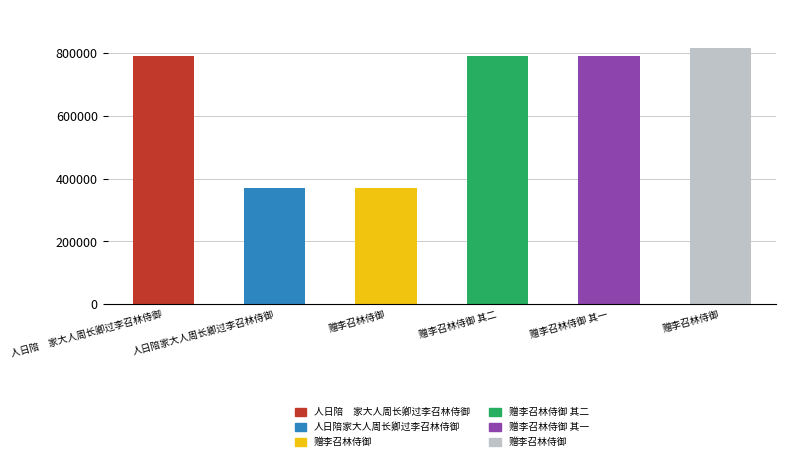

Between 赠李召林侍御 其二 and 人日陪家大人周长卿过李召林侍御, which is larger?

赠李召林侍御 其二